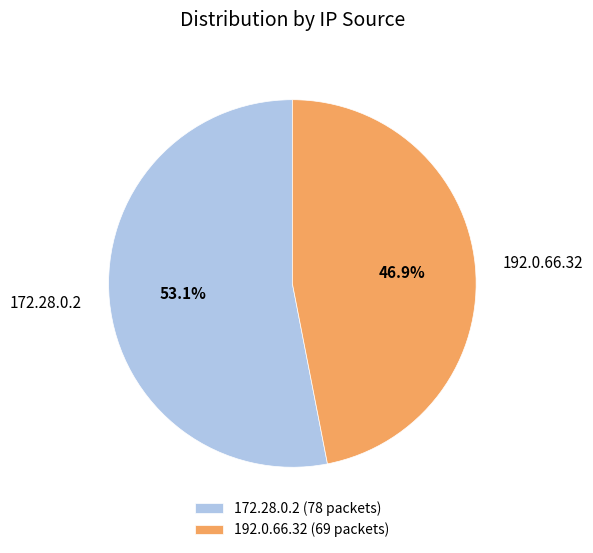

To the nearest percent, what is the difference between the 172.28.0.2 and 192.0.66.32 slice percentages?

6%